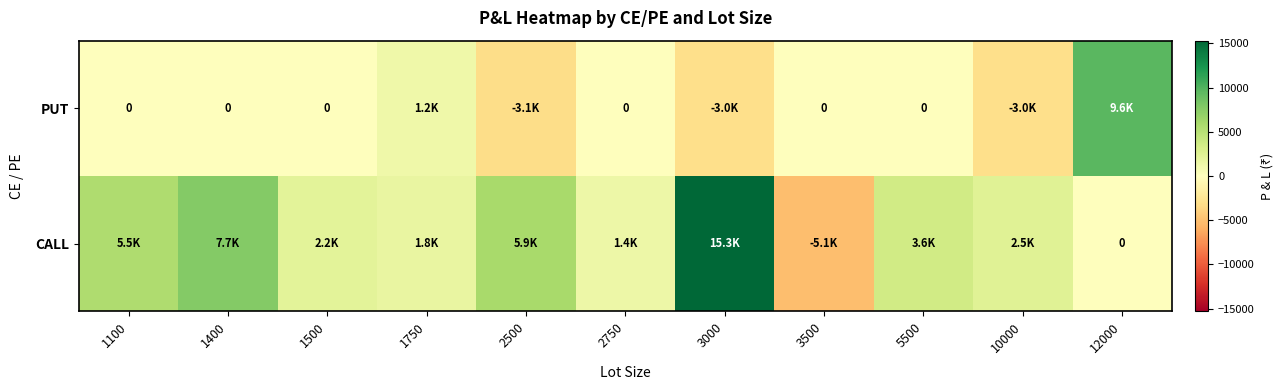

At 3500, list the series in order from smallest to largest.

CALL, PUT